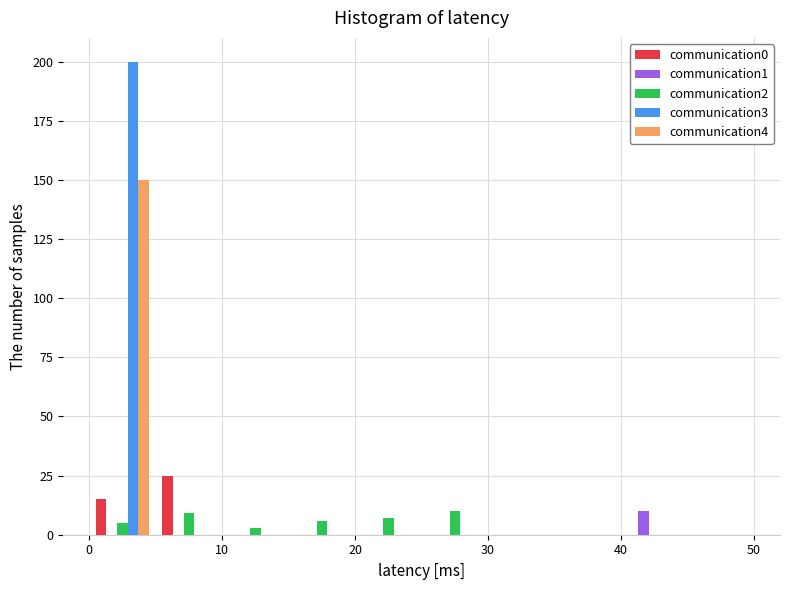

Reading left to right, transcribe this chart: for each range on the x-axis, give the height of each series' bar. The values are not printed on the chart, so give them approximately, as read against the axis.

0 to 5: communication0=15	communication1=0	communication2=5	communication3=200	communication4=150
5 to 10: communication0=25	communication1=0	communication2=10	communication3=0	communication4=0
10 to 15: communication0=0	communication1=0	communication2=under 5	communication3=0	communication4=0
15 to 20: communication0=0	communication1=0	communication2=5	communication3=0	communication4=0
20 to 25: communication0=0	communication1=0	communication2=5	communication3=0	communication4=0
25 to 30: communication0=0	communication1=0	communication2=10	communication3=0	communication4=0
30 to 35: communication0=0	communication1=0	communication2=0	communication3=0	communication4=0
35 to 40: communication0=0	communication1=0	communication2=0	communication3=0	communication4=0
40 to 45: communication0=0	communication1=10	communication2=0	communication3=0	communication4=0
45 to 50: communication0=0	communication1=0	communication2=0	communication3=0	communication4=0